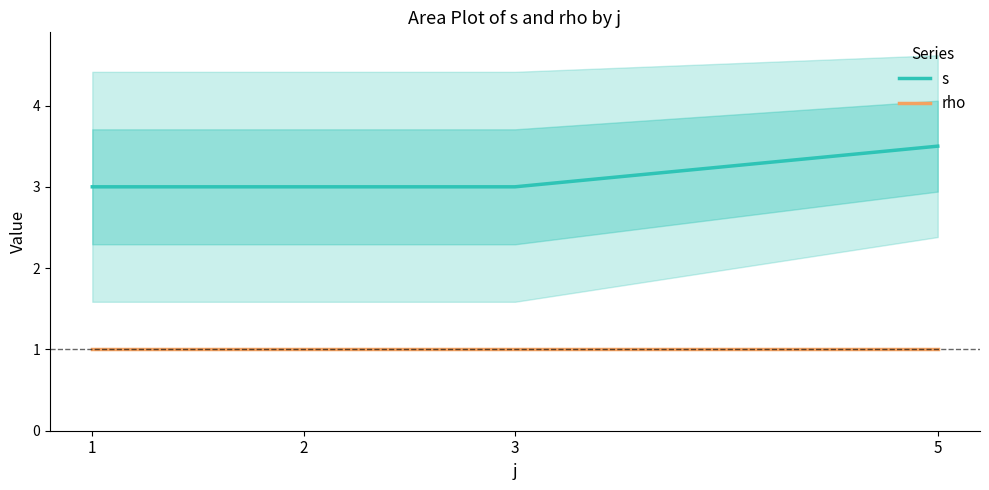

The rho series shows 1.0 at 5. True or false?

True